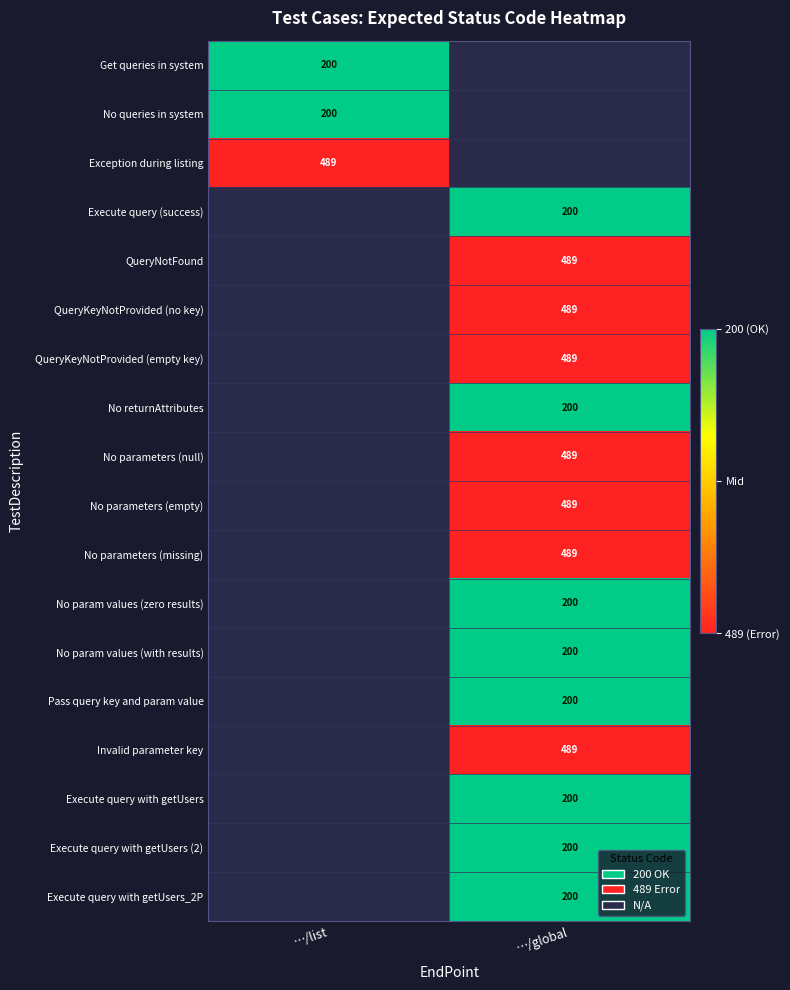

The No parameters (missing) series shows 489 at …/global. True or false?

True